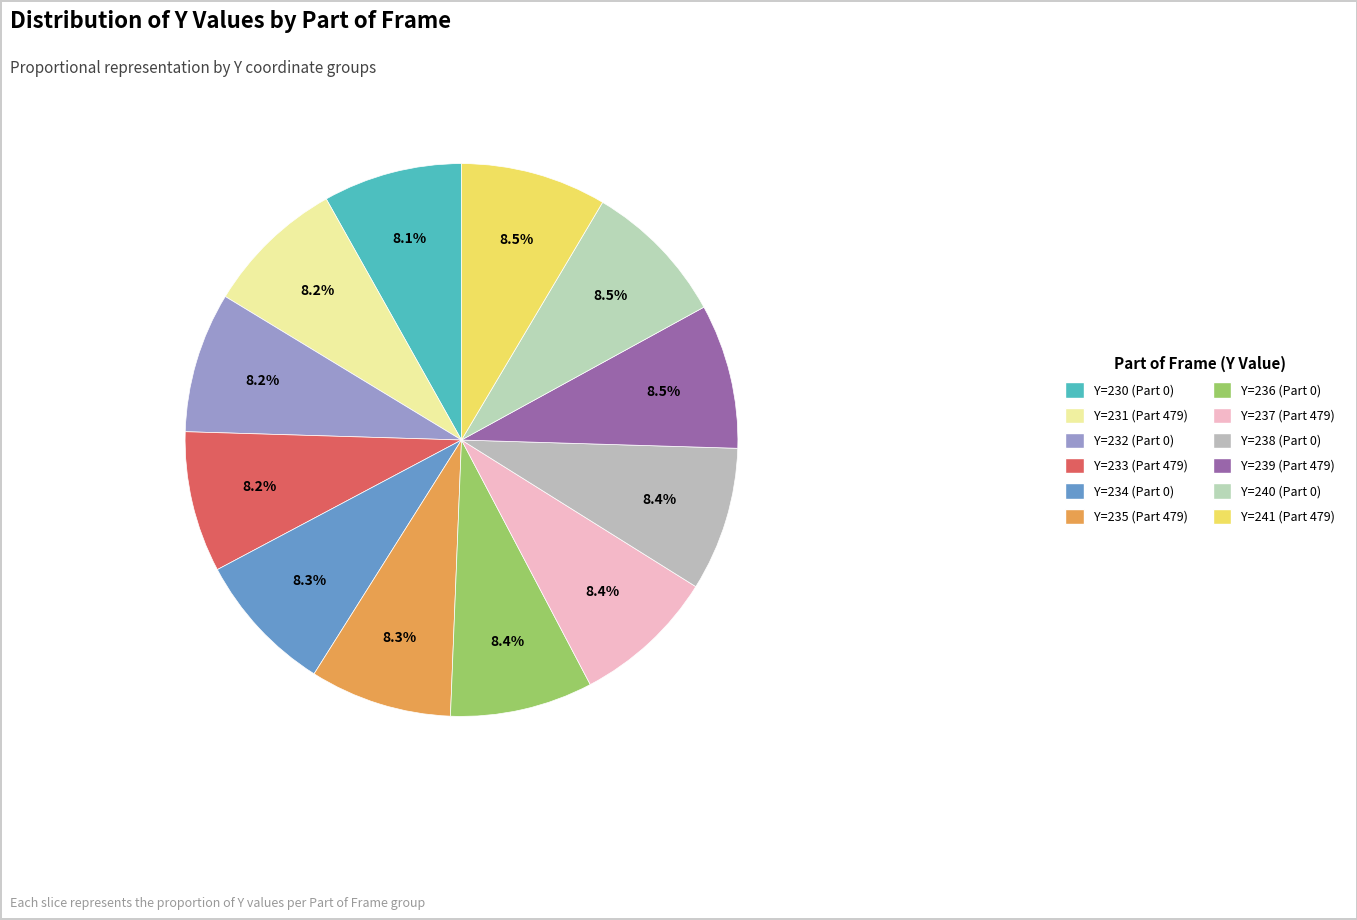

Rank the categories by value from highest to lowest.

Y=241, Y=240, Y=239, Y=238, Y=237, Y=236, Y=235, Y=234, Y=233, Y=232, Y=231, Y=230